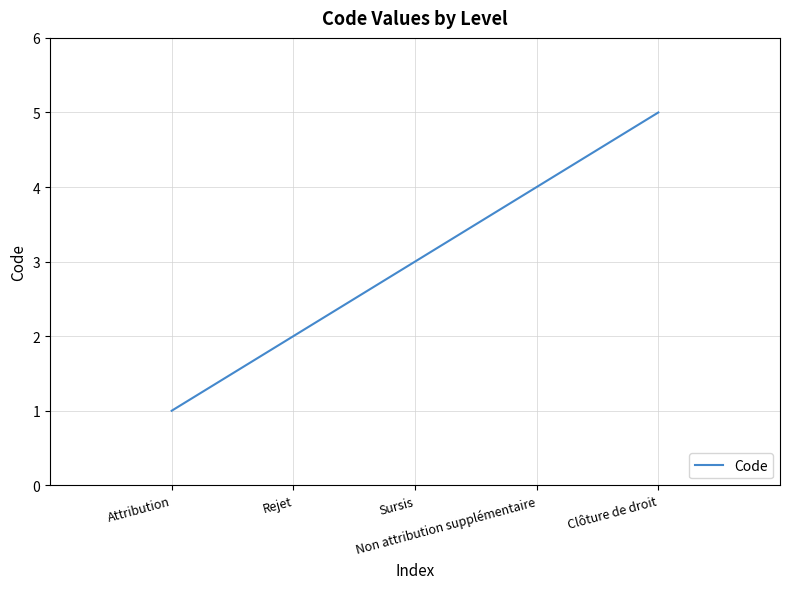

What is the difference between the second highest and minimum values?

3